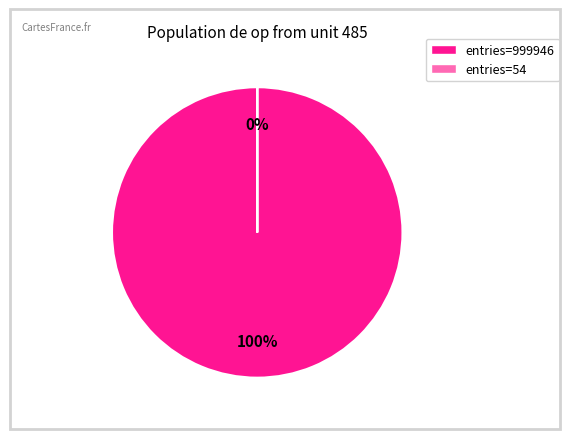

Rank the categories by value from lowest to highest.

bin_20.1-40.1 (entries=54), bin_0-0.9 (entries=999946)